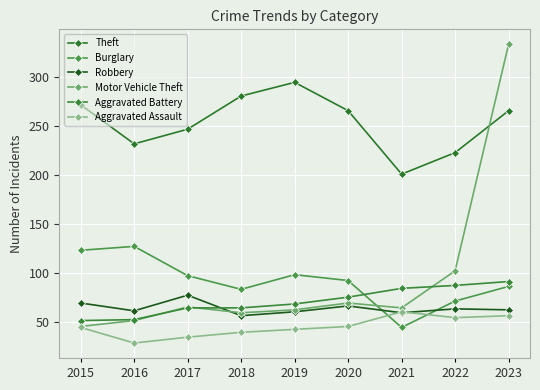

How many lines are shown in the chart?

6